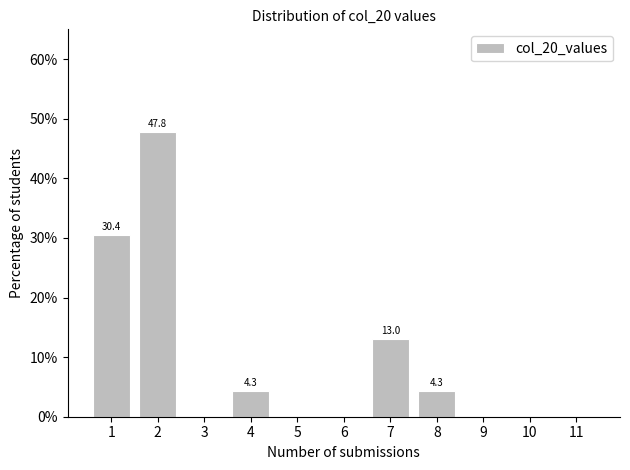

Reading right to left, list all the values displayed in this chart.

11=0.0	10=0.0	9=0.0	8=4.3	7=13.0	6=0.0	5=0.0	4=4.3	3=0.0	2=47.8	1=30.4